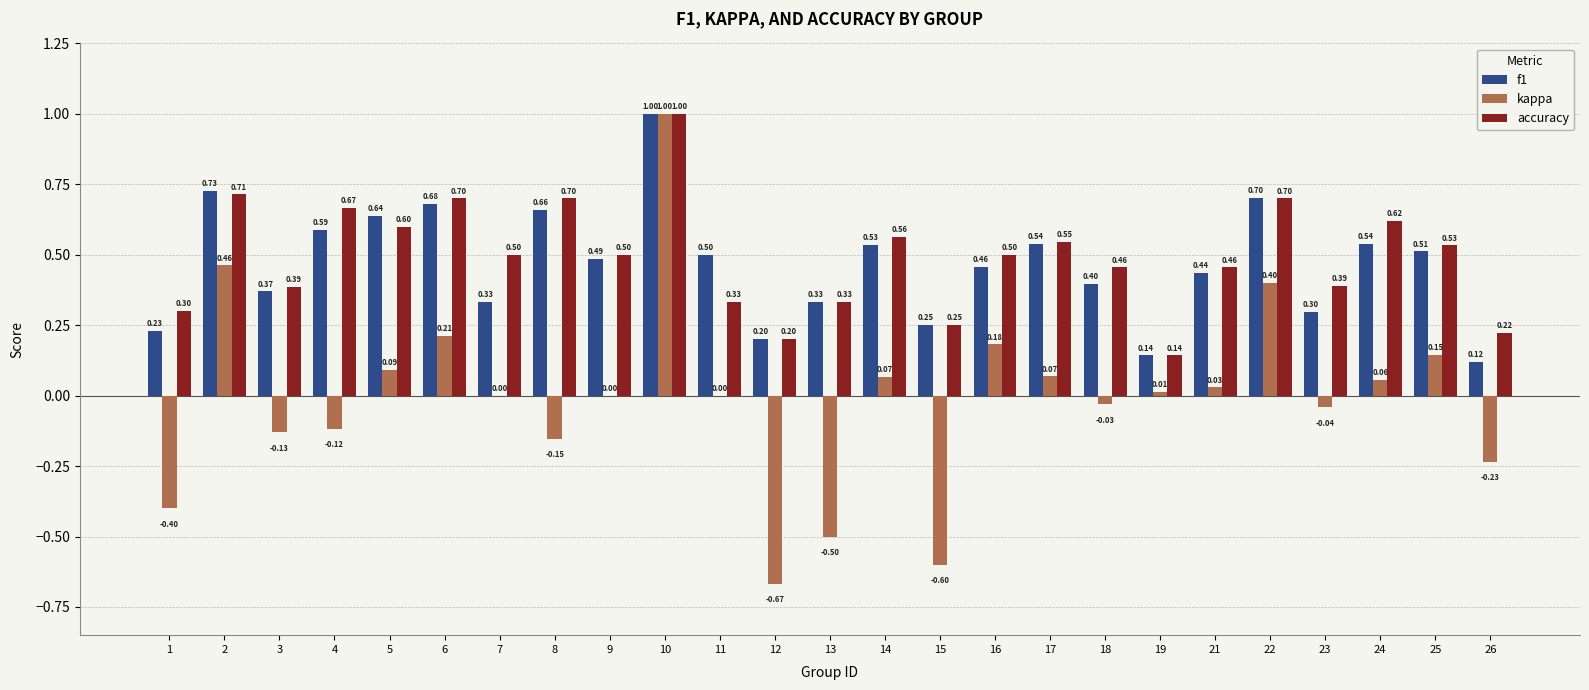

Which series changed the most between 19 and 23?

accuracy